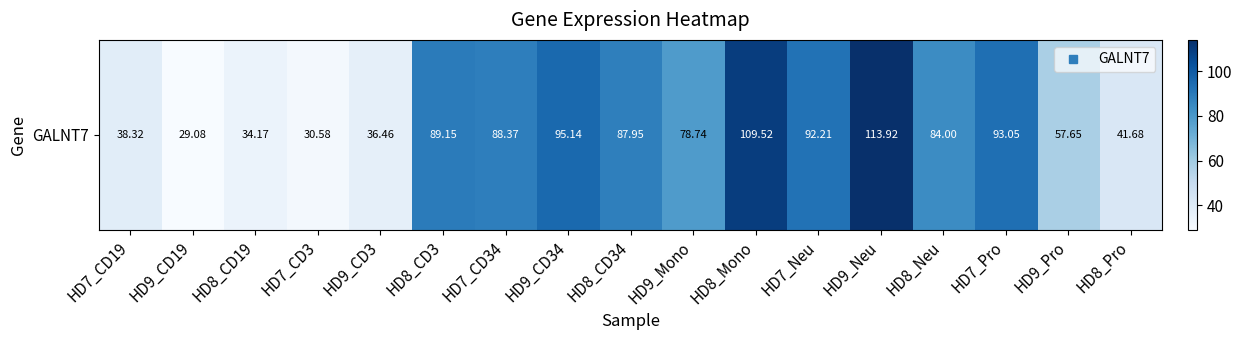

How many distinct data groups are displayed?

1